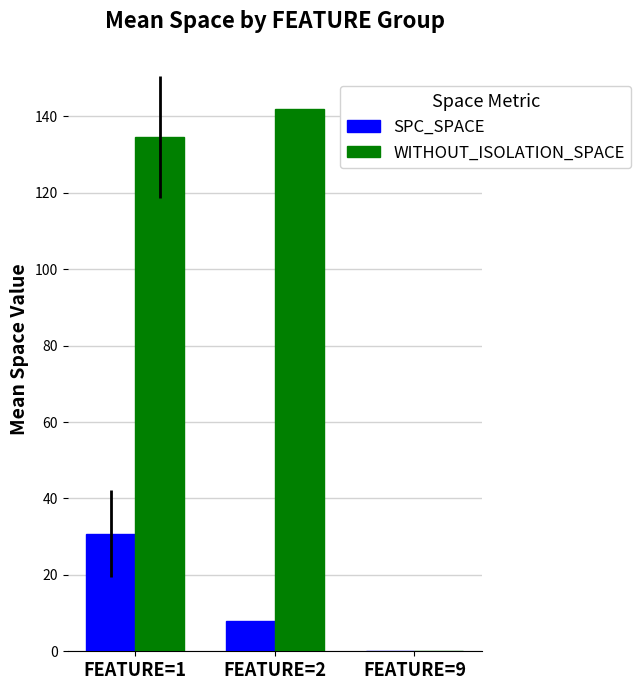

What is the sum of all SPC_SPACE values?

38.8